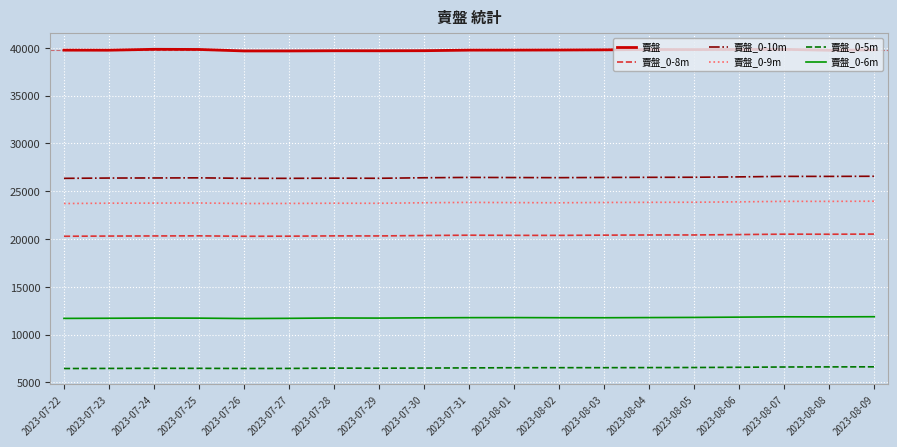

True or false: 賣盤 has more than 1 points higher than both neighbors.

True